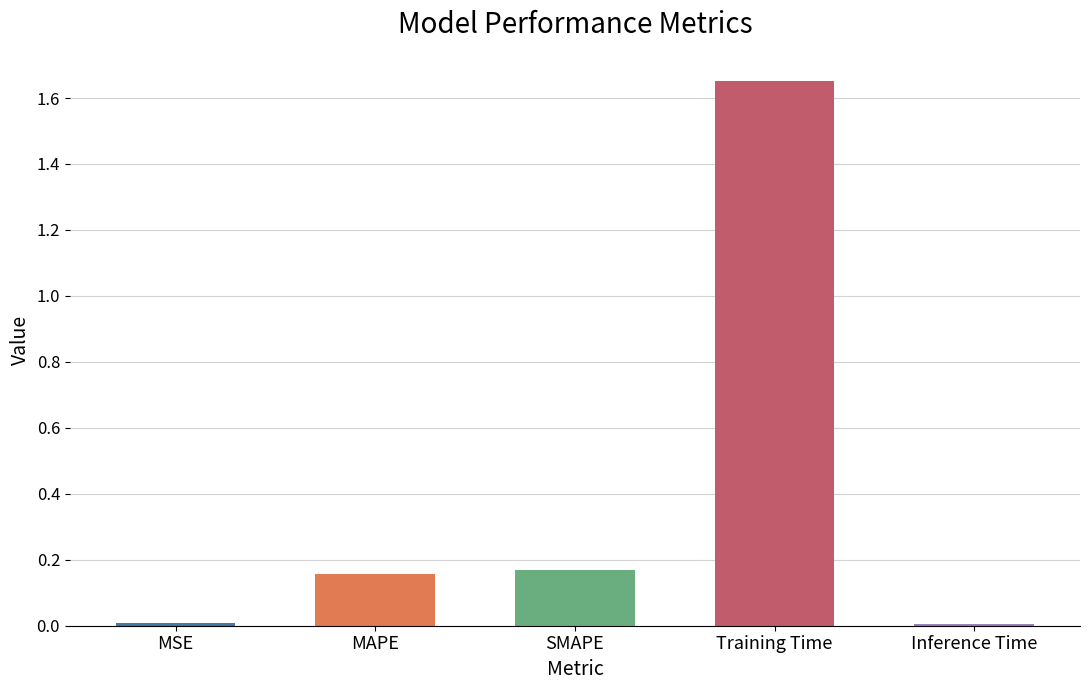

What is the difference between the values at Training Time and MAPE?

1.5